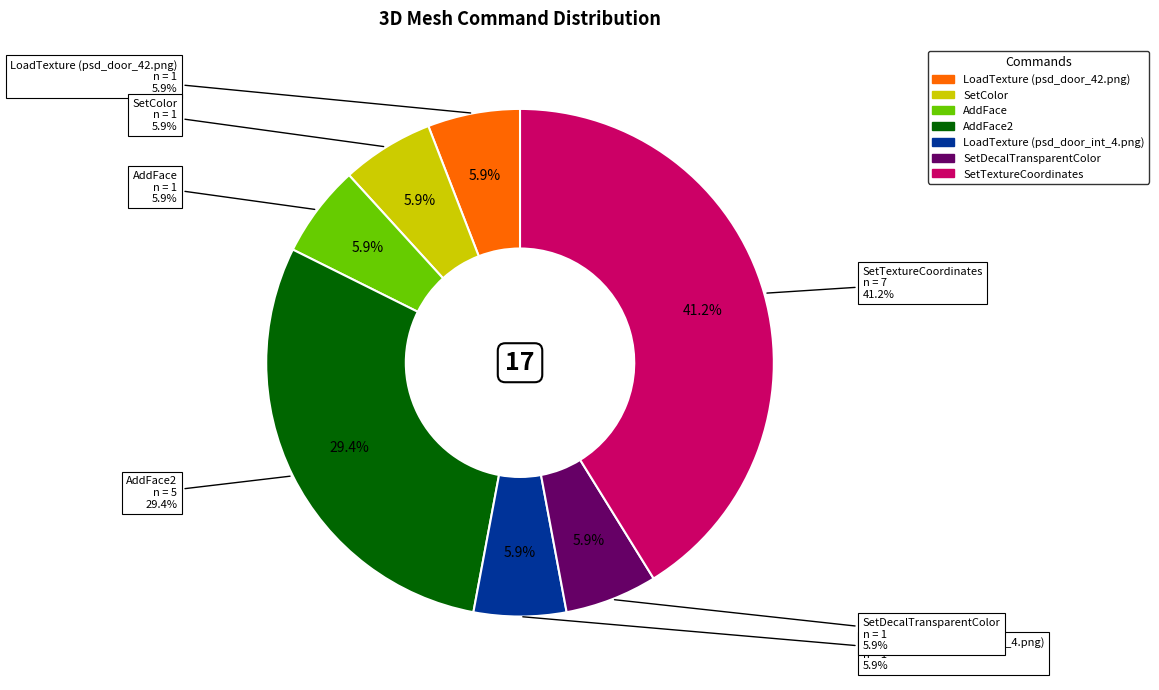

What is the change in value from LoadTexture (psd_door_42.png) to SetTextureCoordinates?

+6